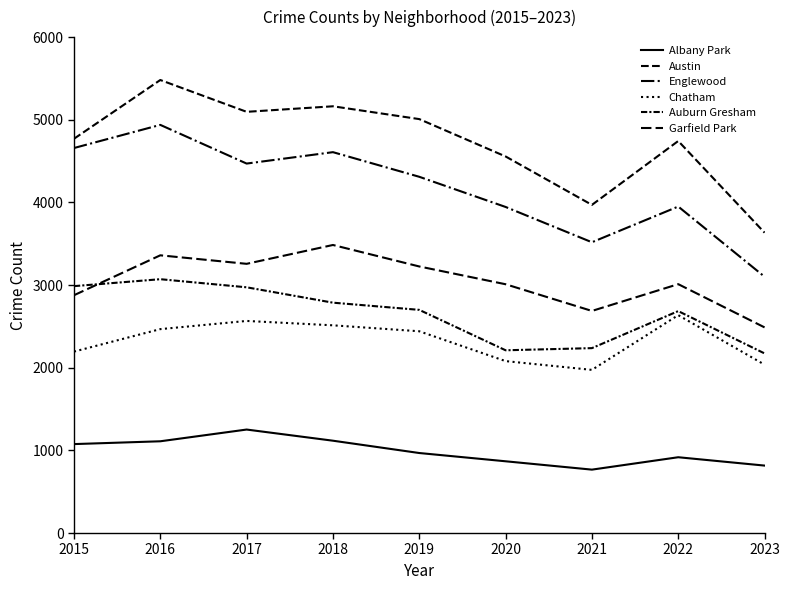

Between 2019 and 2018, which is larger?

2018